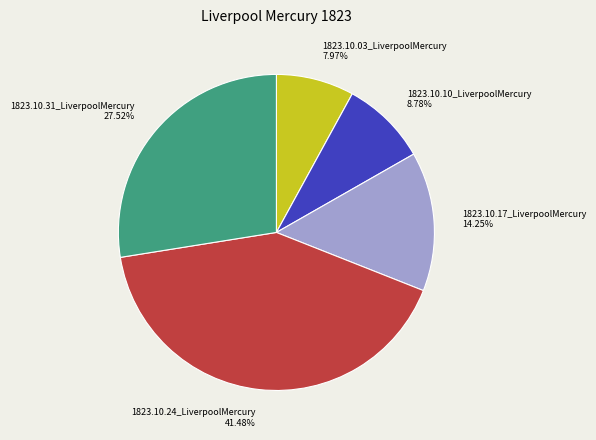

To the nearest percent, what is the average slice percentage?

20%